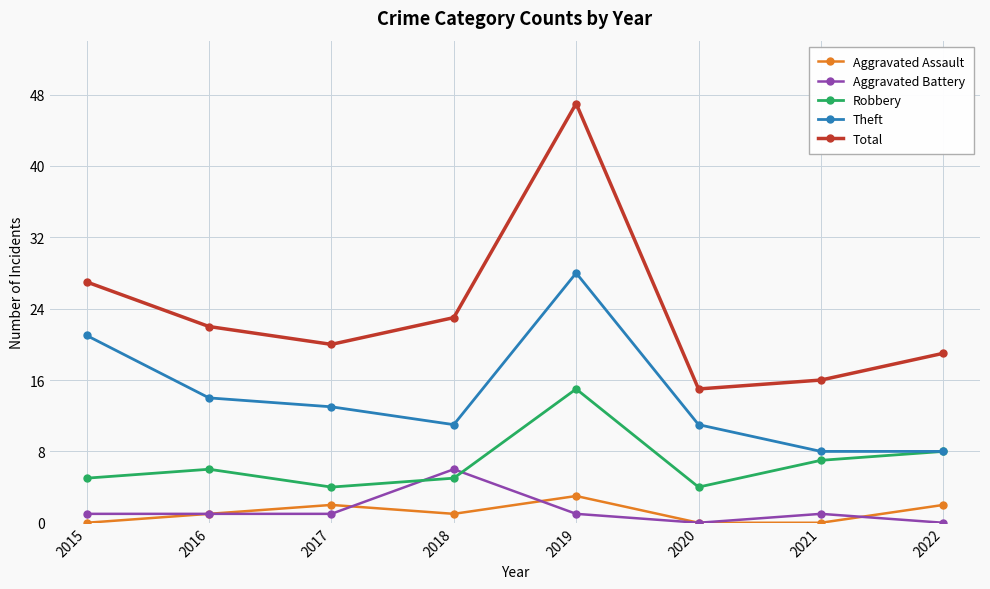

Which series has the widest spread of values?

Total